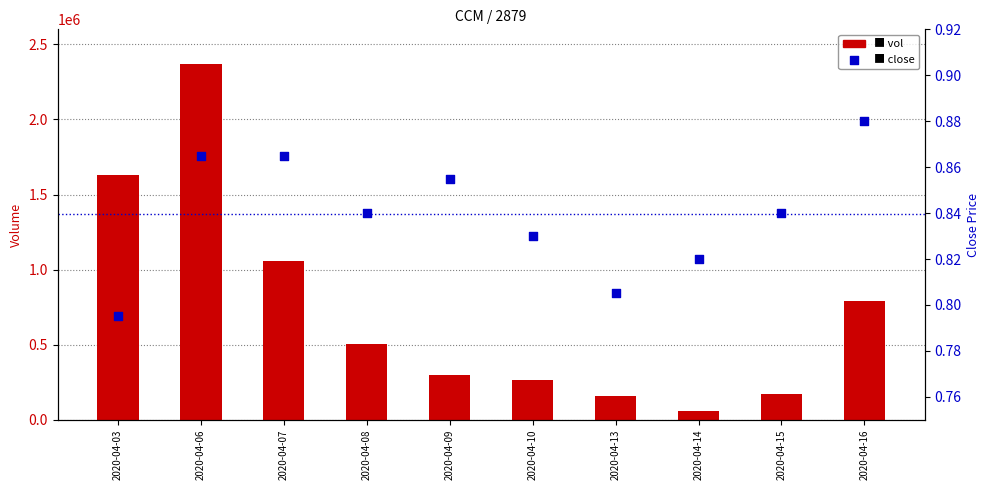

Which series contains the highest Y value?

vol